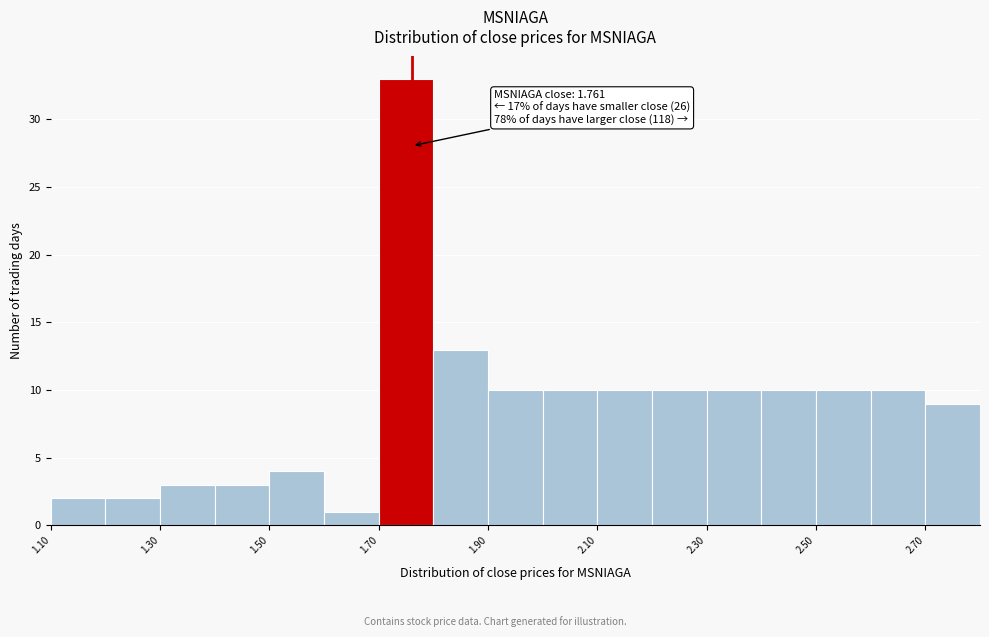

Over which range of the x-axis is the bar tallest?

1.7 to 1.8